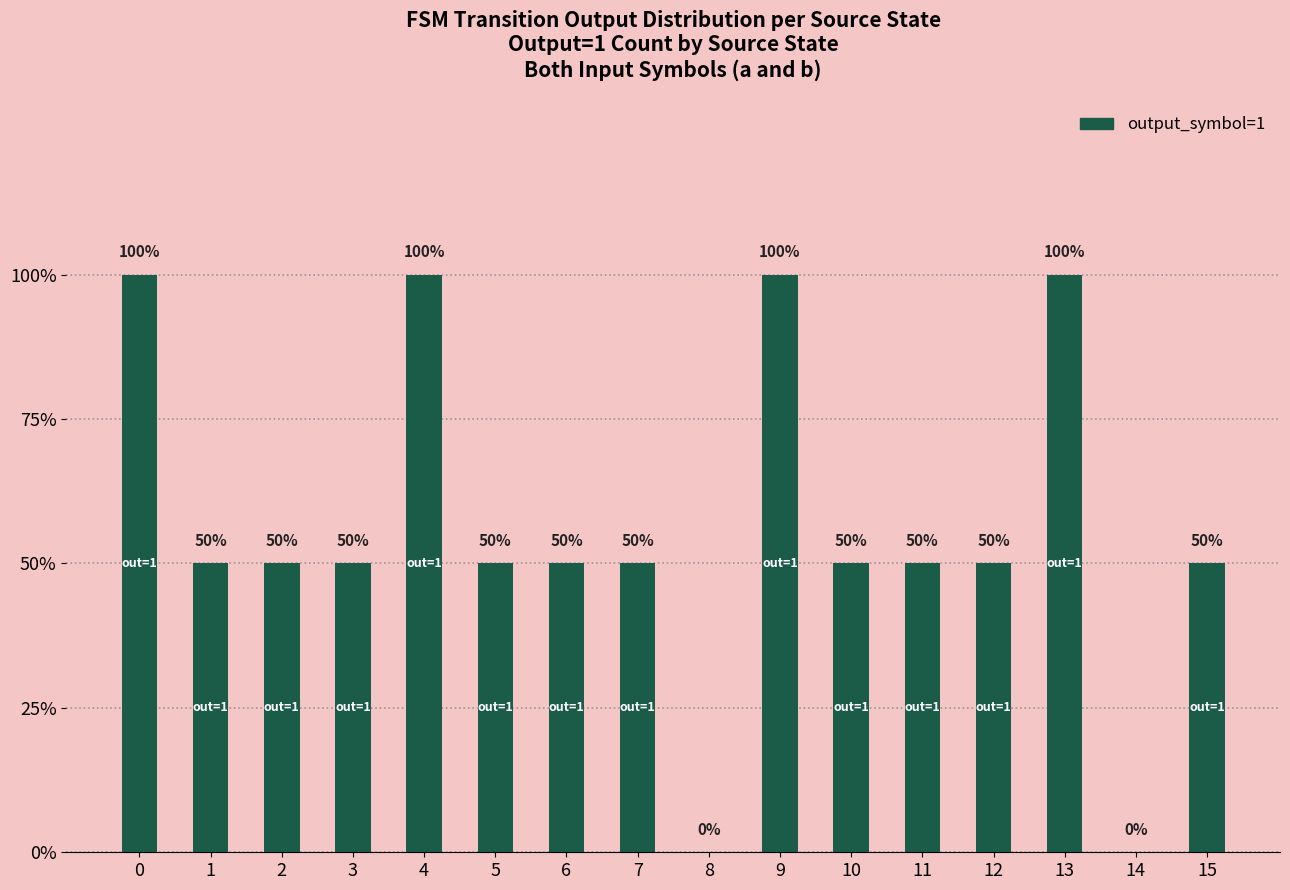

Are the bars horizontal?

No